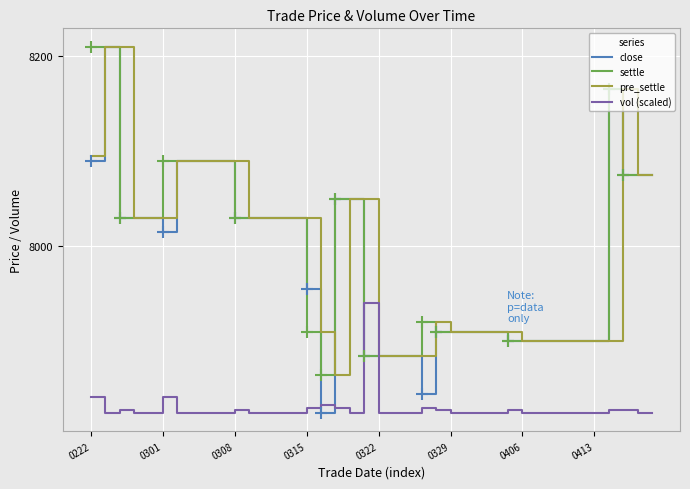

True or false: settle and vol (scaled) cross at least once.

True